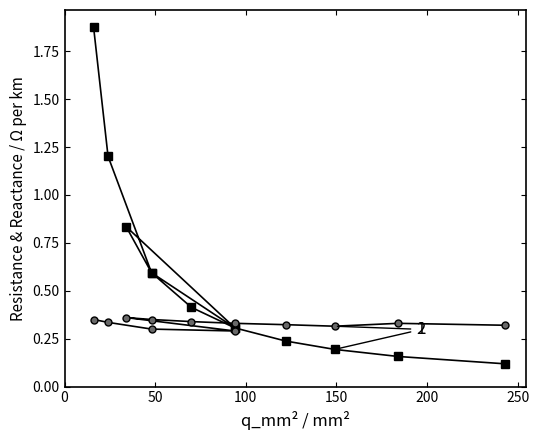

True or false: r_ohm_per_km has a value of 0.4 at 7.

False